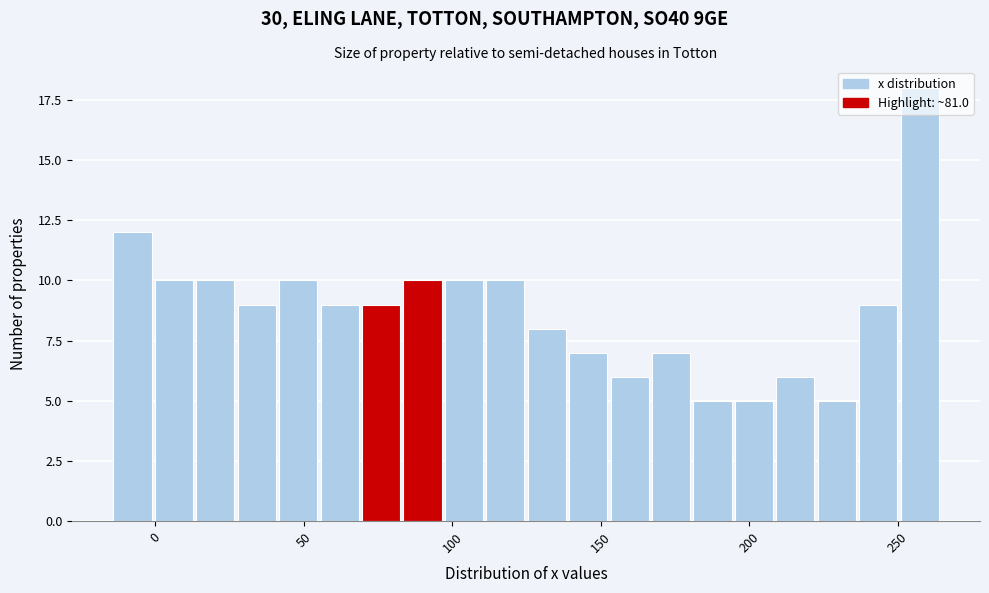

Around what value on the x-axis is the tallest bar? Give the approximate position of its centre, as read against the axis.

255